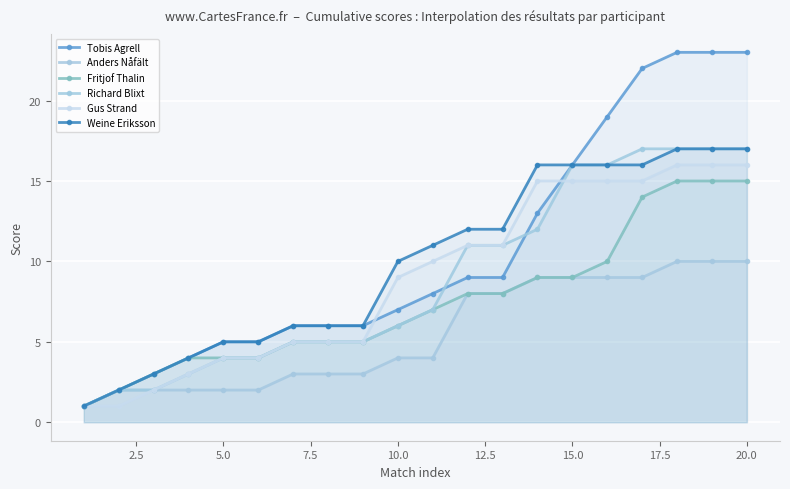

What is the spread (max minus min) of values at 20.0?

13